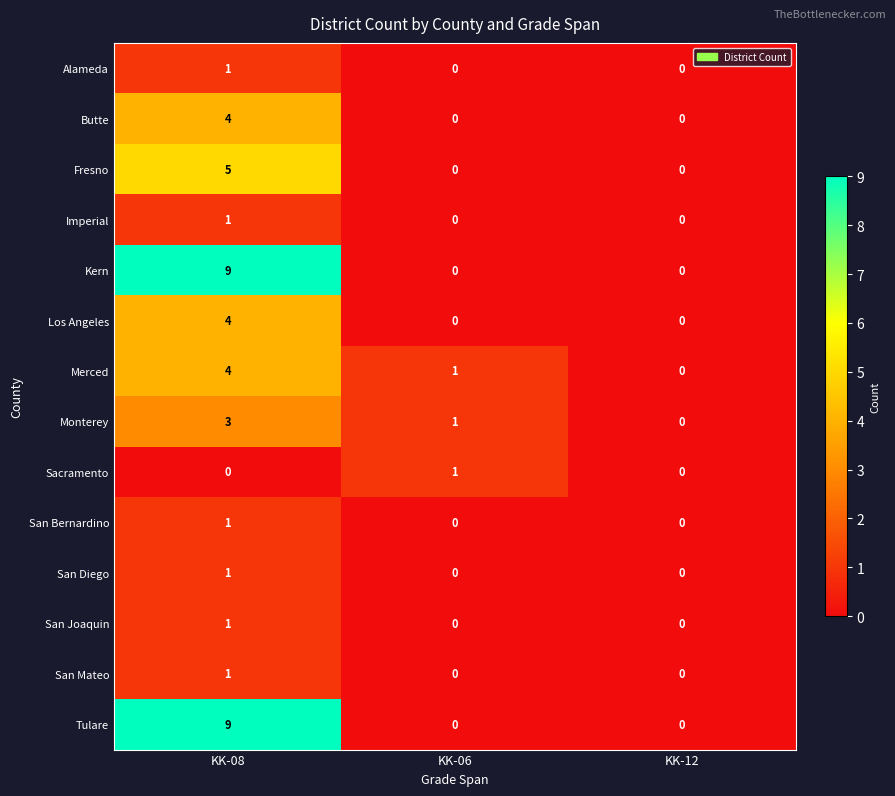

Count the number of categories in the chart.

3